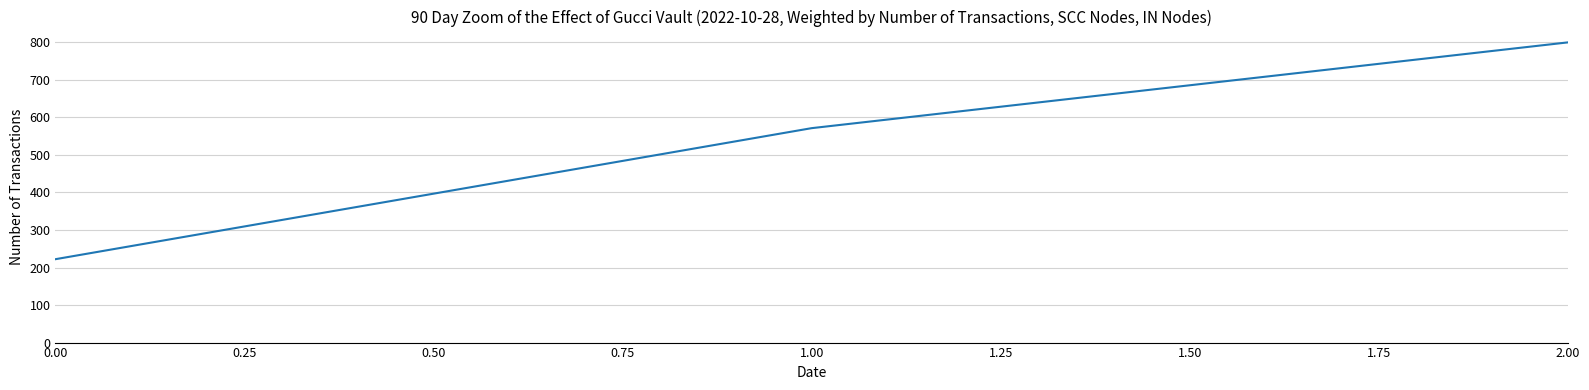

How many values are below 571?

1